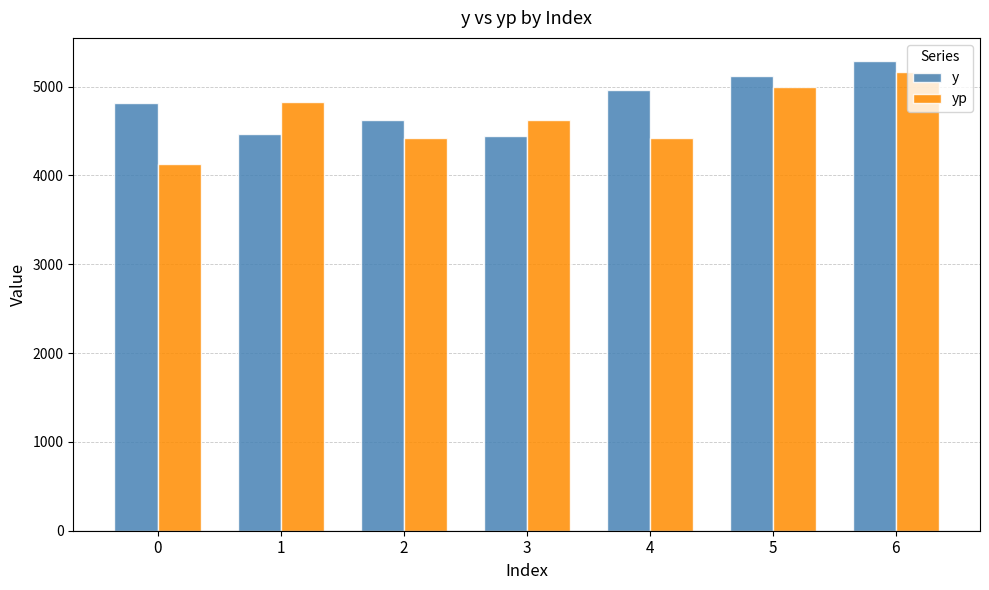

What is the difference between the highest and lowest values at 5?

131.3